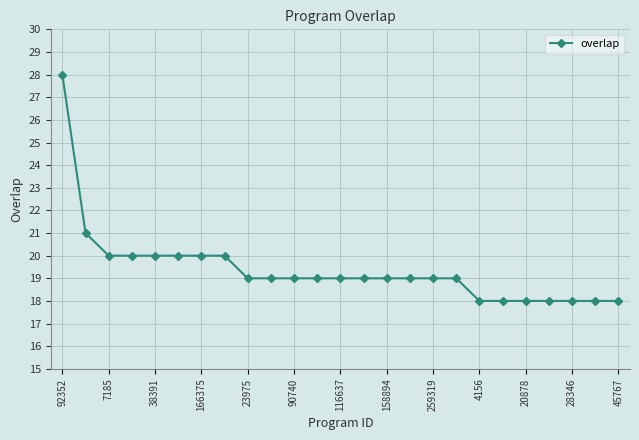

What is the minimum value shown in the chart?

18